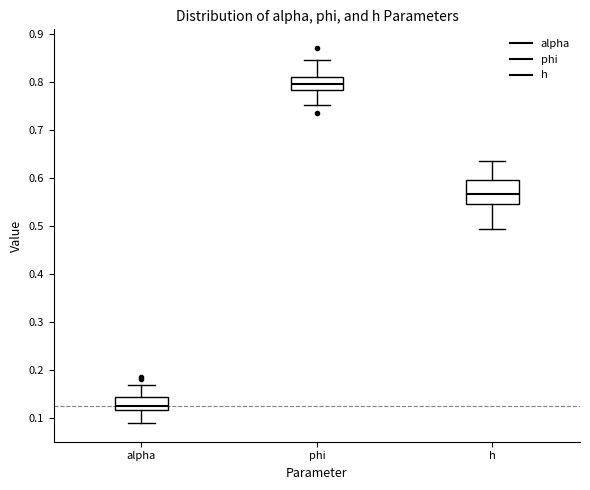

Reading left to right, read every box against the y-axis: the position of its median line, the range the box covers, and the ends of its whiskers. The values are not printed on the chart, so give them approximately, as read against the axis.

alpha: median 0.13, box 0.12 to 0.14, whiskers 0.09 to 0.17
phi: median 0.80, box 0.78 to 0.81, whiskers 0.75 to 0.85
h: median 0.57, box 0.55 to 0.60, whiskers 0.49 to 0.64